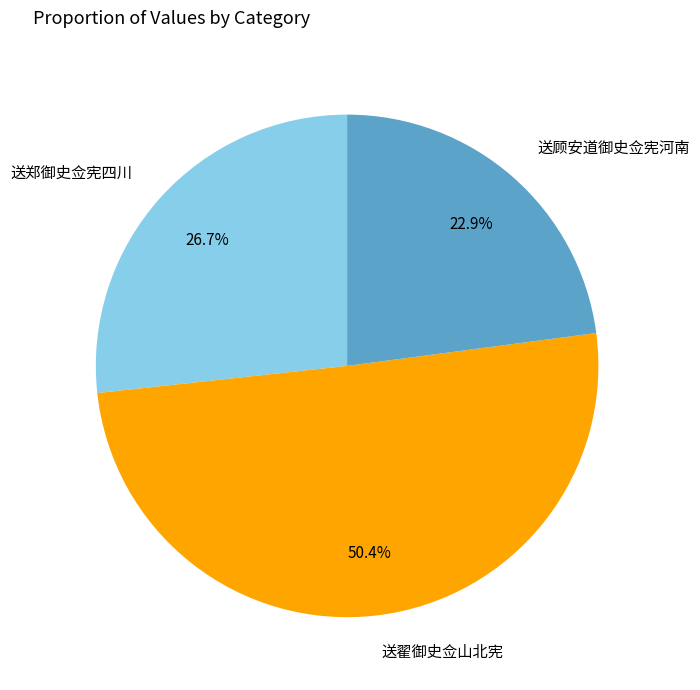

What is the majority slice?

送翟御史佥山北宪